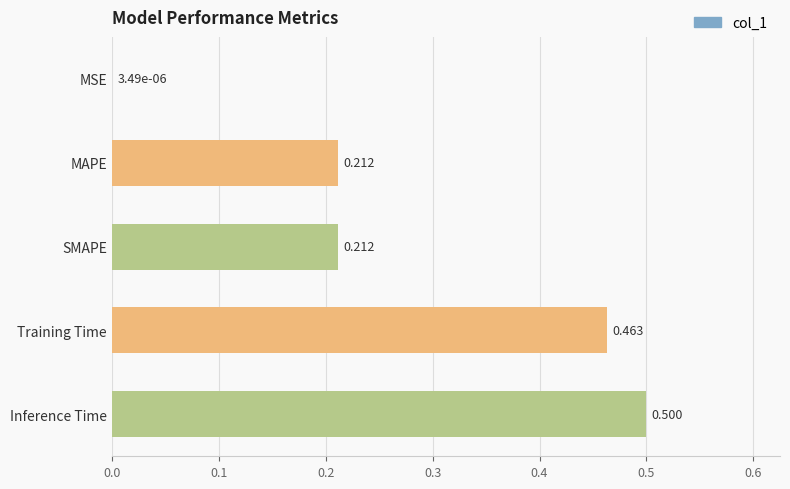

What is the maximum value shown in the chart?

0.5